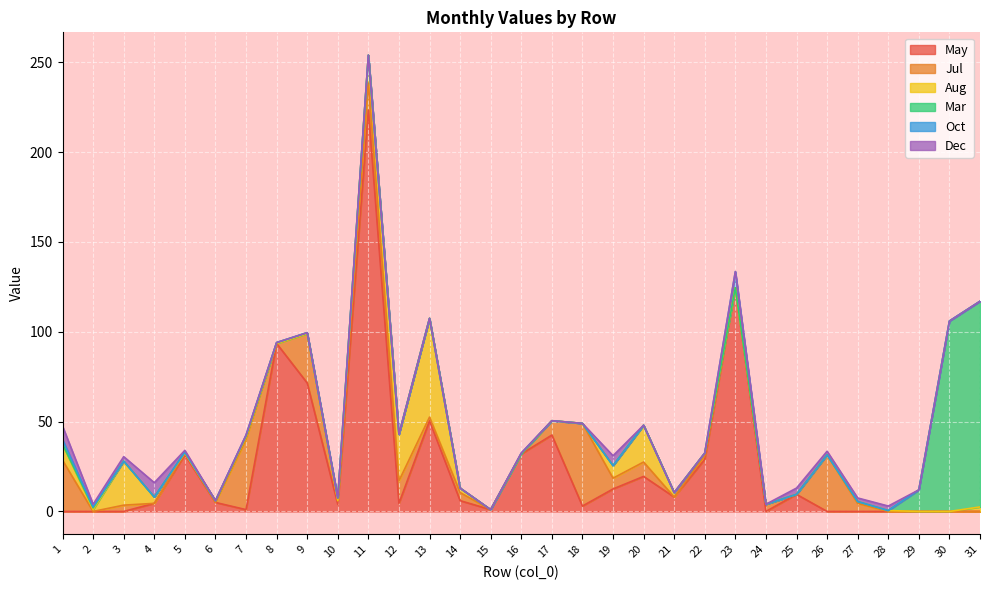

True or false: Jul has a value of 0.0 at 15.

True